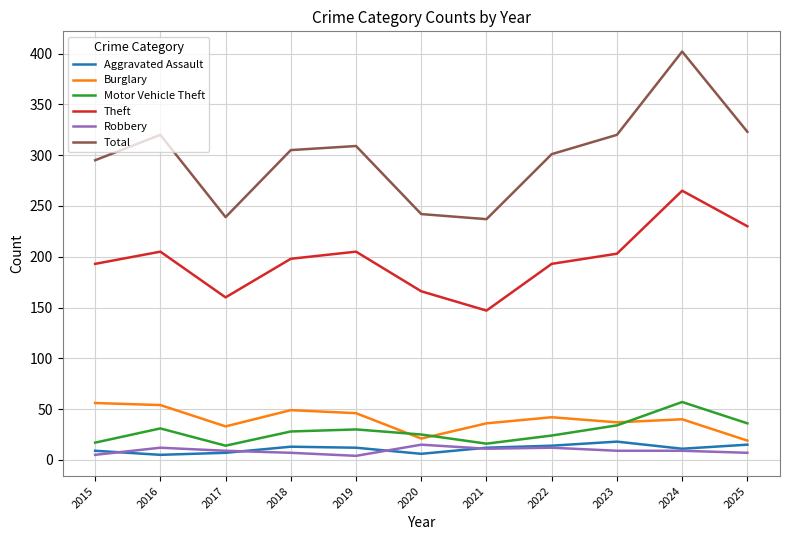

True or false: Aggravated Assault and Motor Vehicle Theft cross at least once.

False